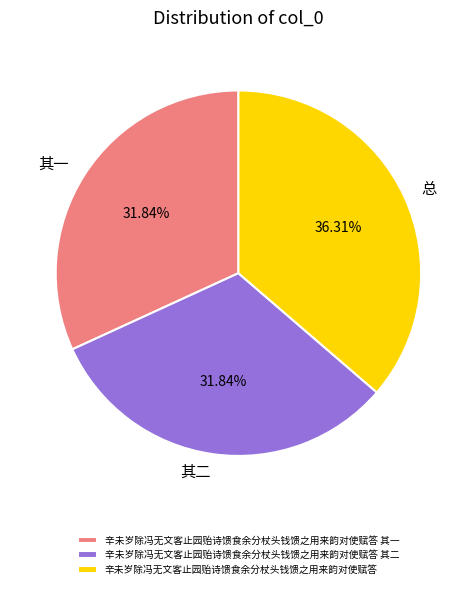

What is the ratio of the value at 辛未岁除冯无文客止园贻诗馈食余分杖头钱馈之用来韵对使赋答 其一 to the value at 辛未岁除冯无文客止园贻诗馈食余分杖头钱馈之用来韵对使赋答 其二?

1.0